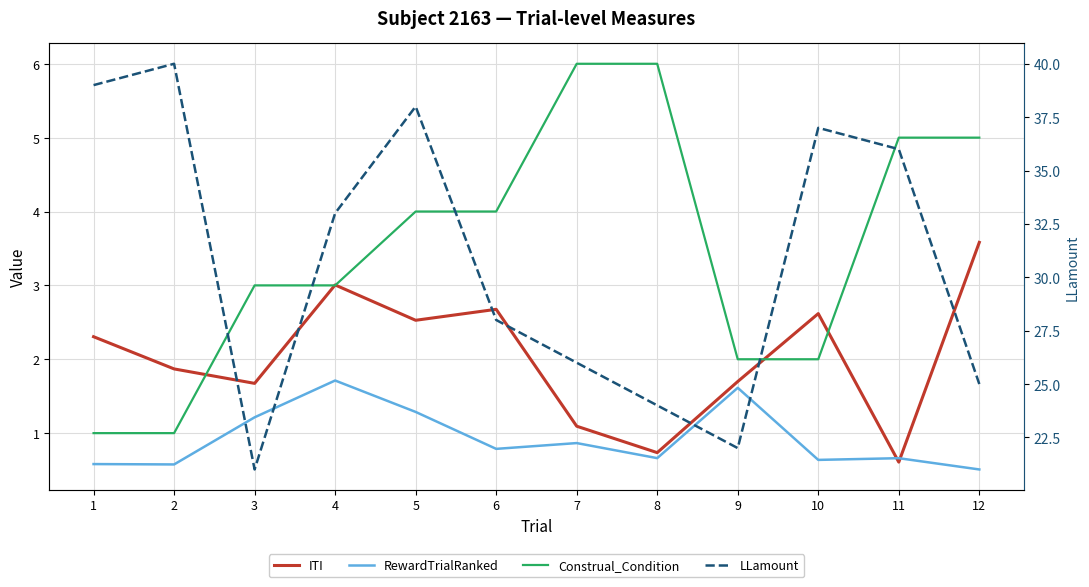

What is the difference between the highest and lowest values at 11?

35.4